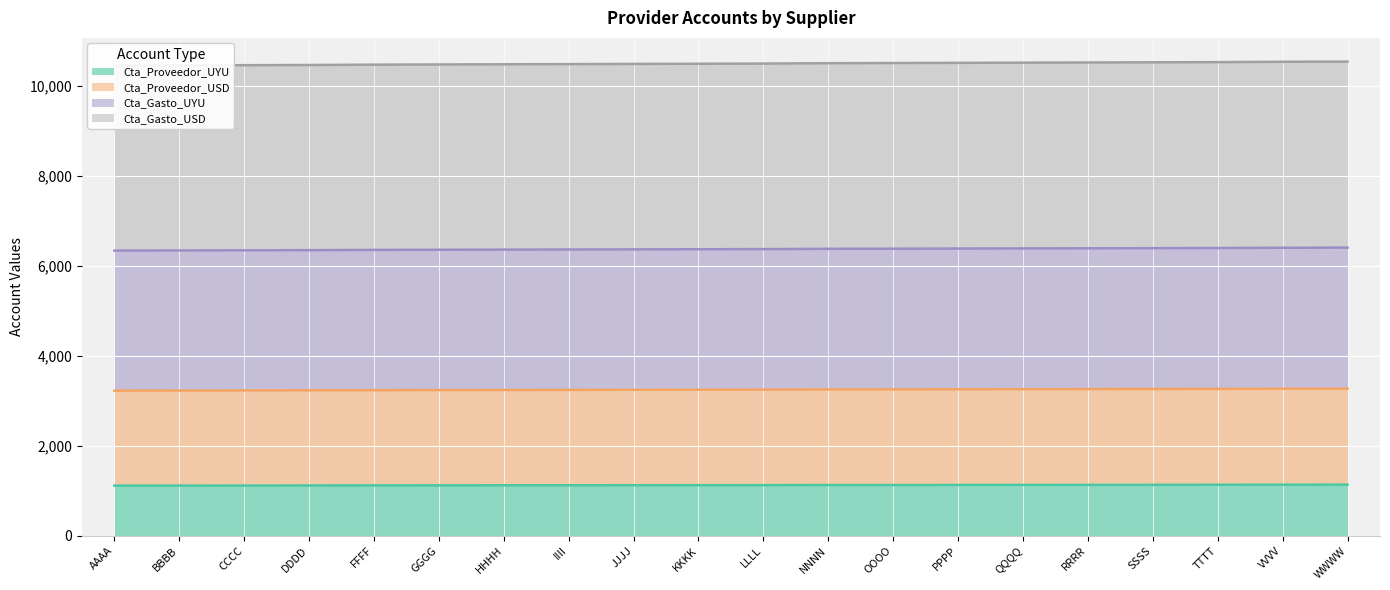

Is it true that Cta_Gasto_USD equals 5923 at OOOO?

False